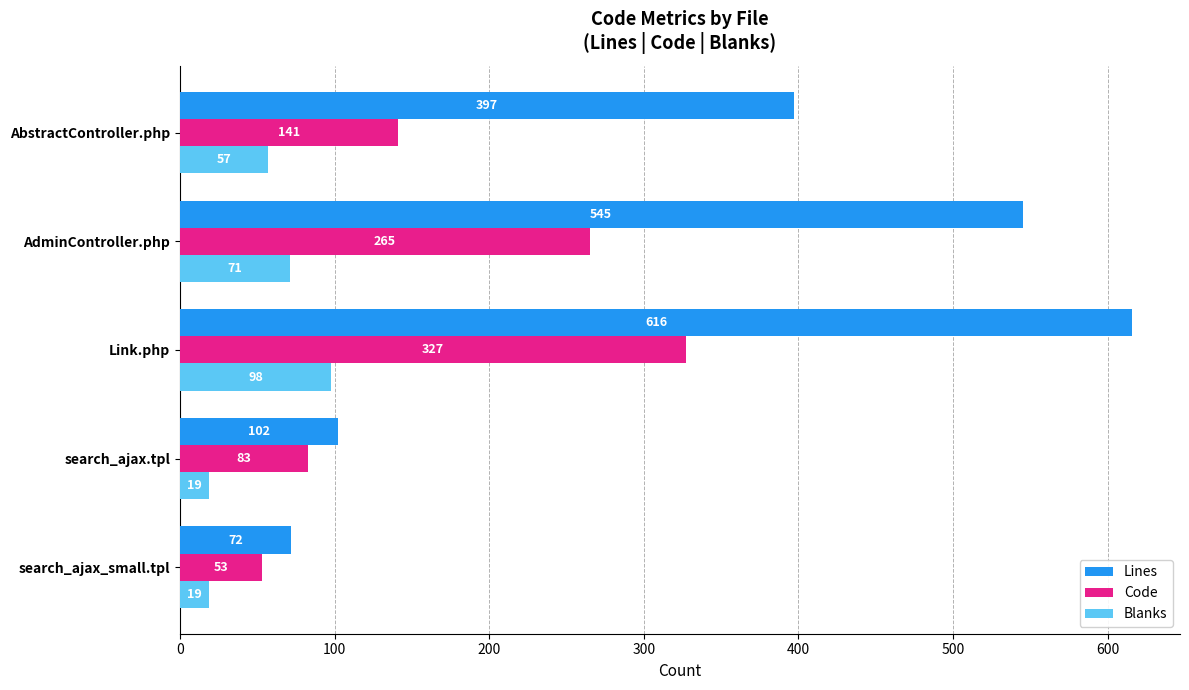

What value does the Code series have at search_ajax.tpl?

83